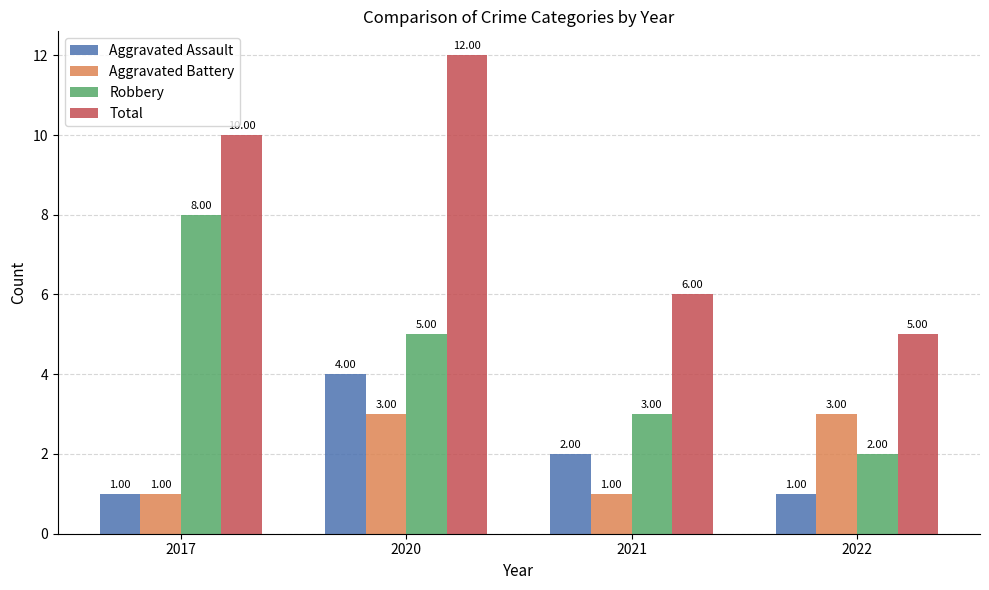

What is the greatest value displayed?

12